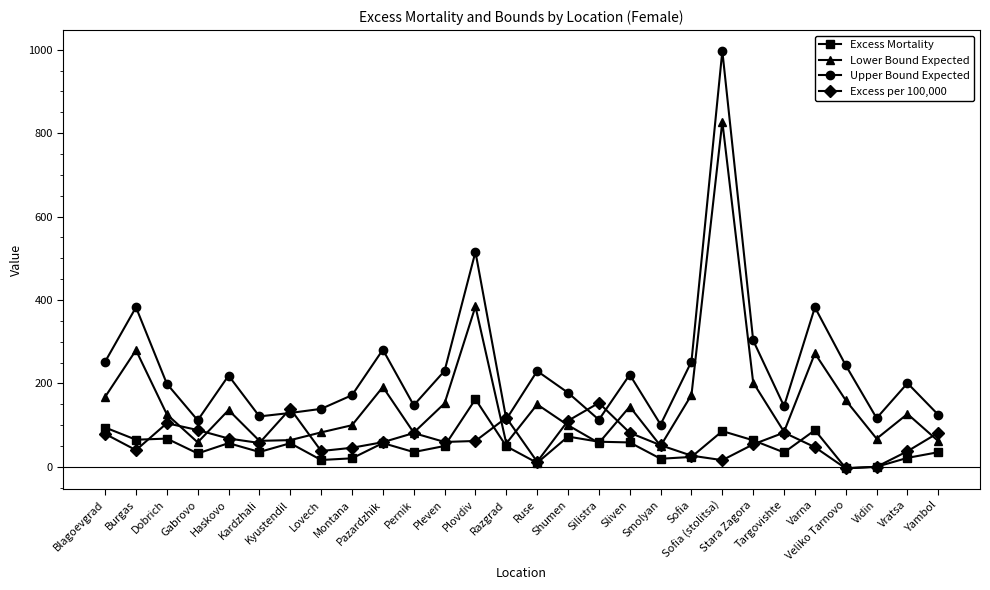

True or false: Upper Bound Expected has more than 0 interior local peaks.

True